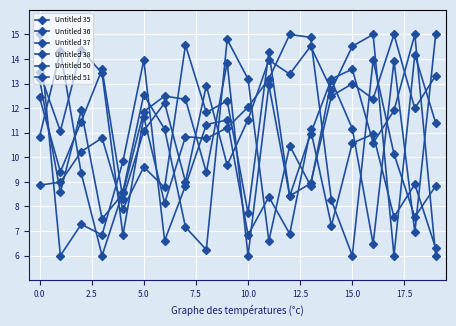

Which series has the largest range (max minus min)?

Untitled 35